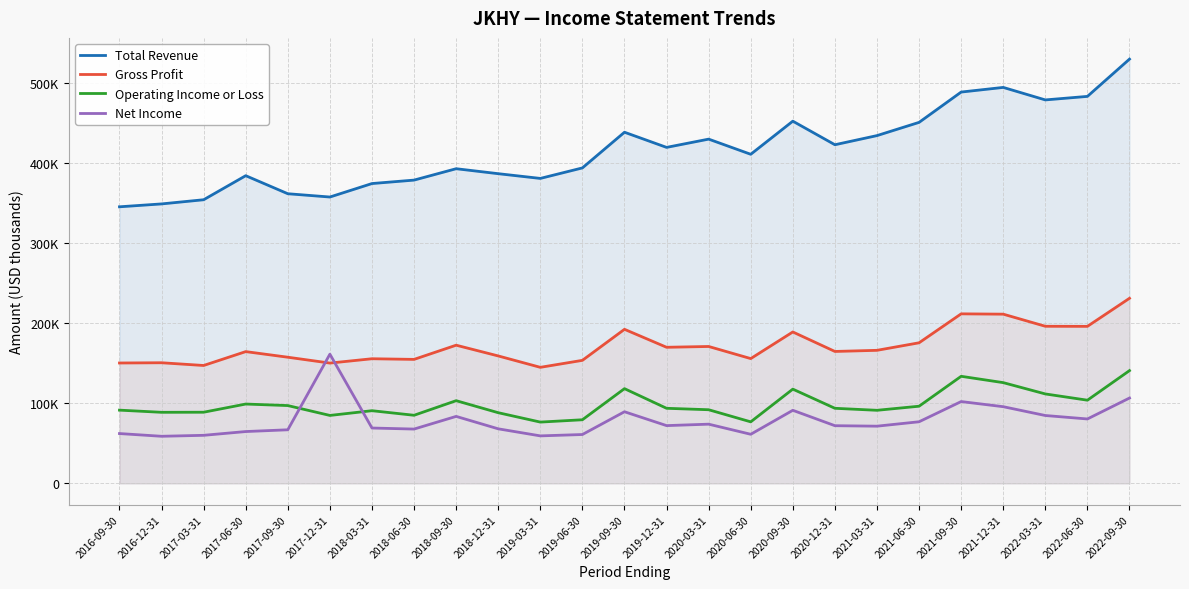

How many interior local valleys does the Gross Profit series have?

8